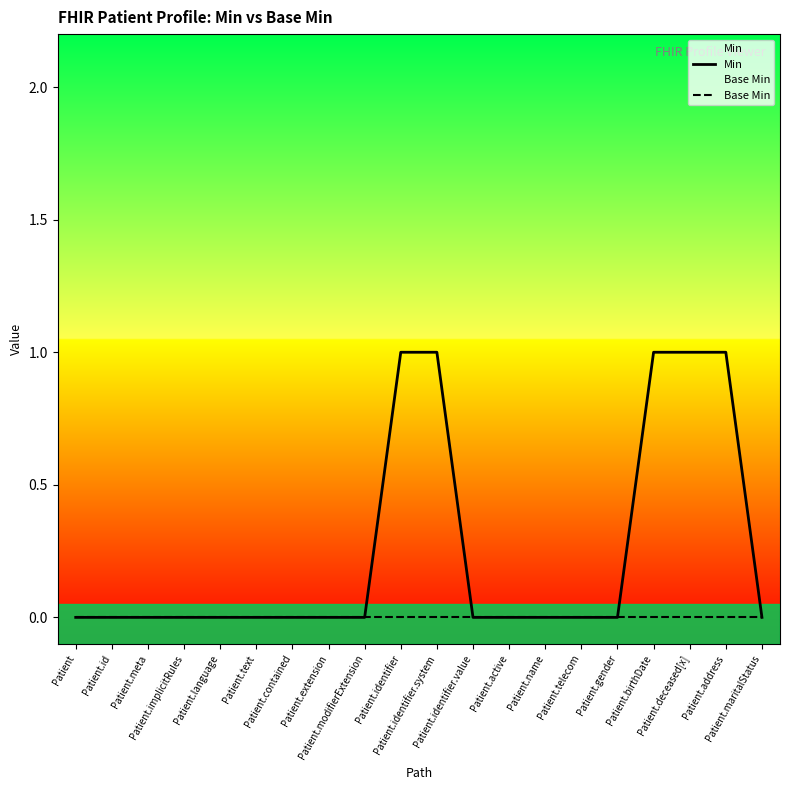

What is the difference between the highest and lowest values at Patient.identifier?

1